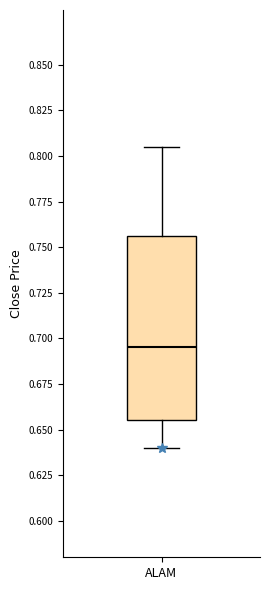

Transcribe this box plot: give where the median line is, the range the box spans, and where the two whiskers end, as read against the y-axis. The values are not printed on the chart, so give them approximately, as read against the axis.

median 0.695, box 0.655 to 0.755, whiskers 0.640 to 0.805